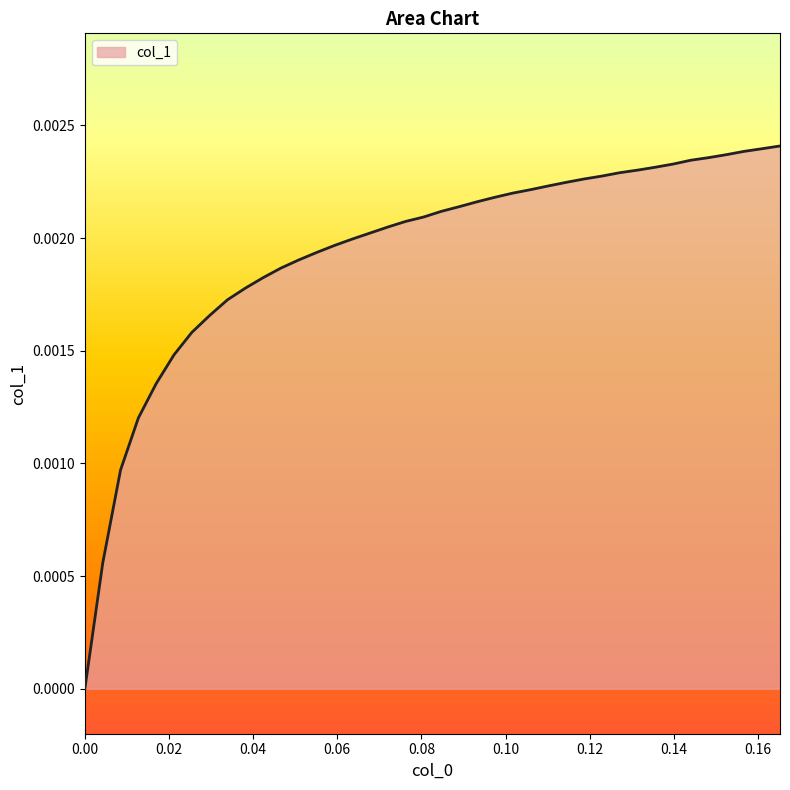

True or false: the data has more than 2 interior local peaks.

False